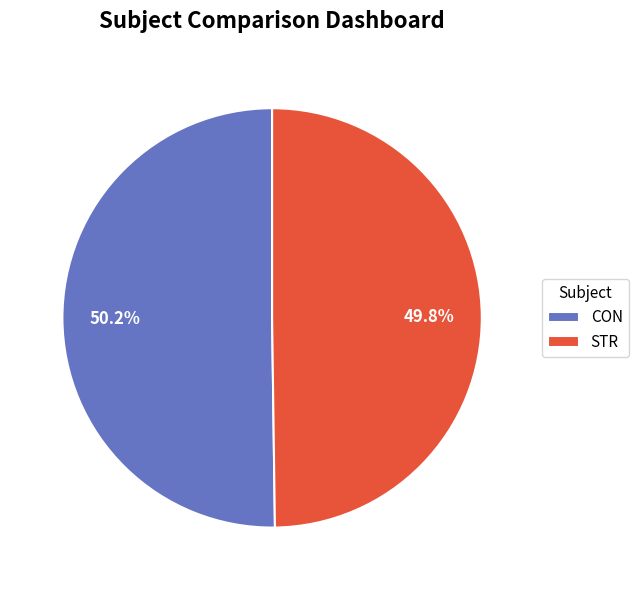

What is the ratio of the value at CON to the value at STR?

1.0